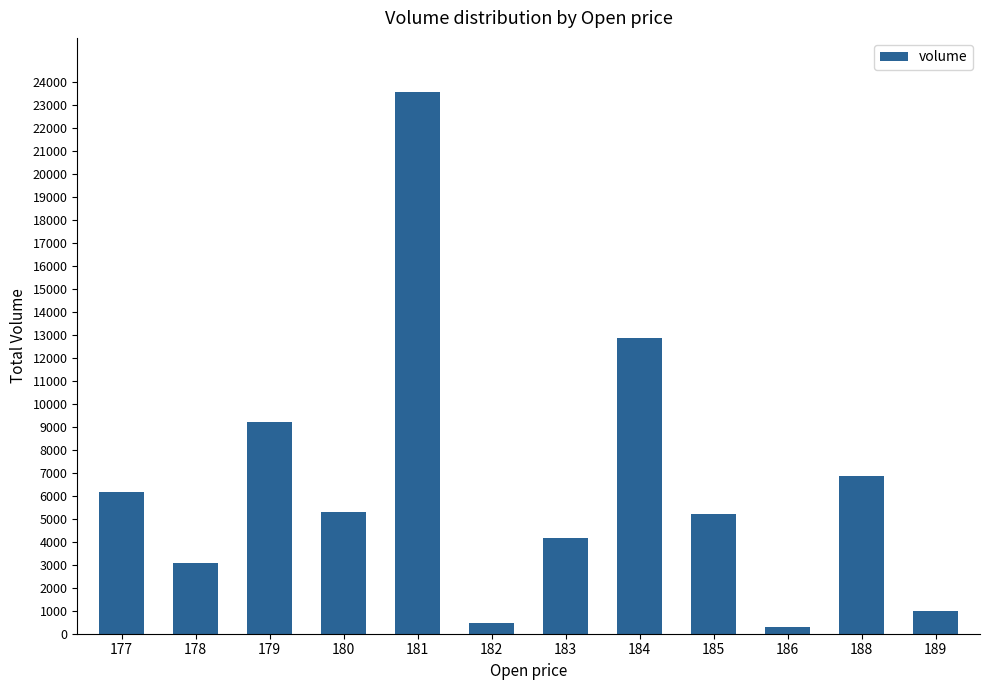

What is the approximate value at 183?

4175.5